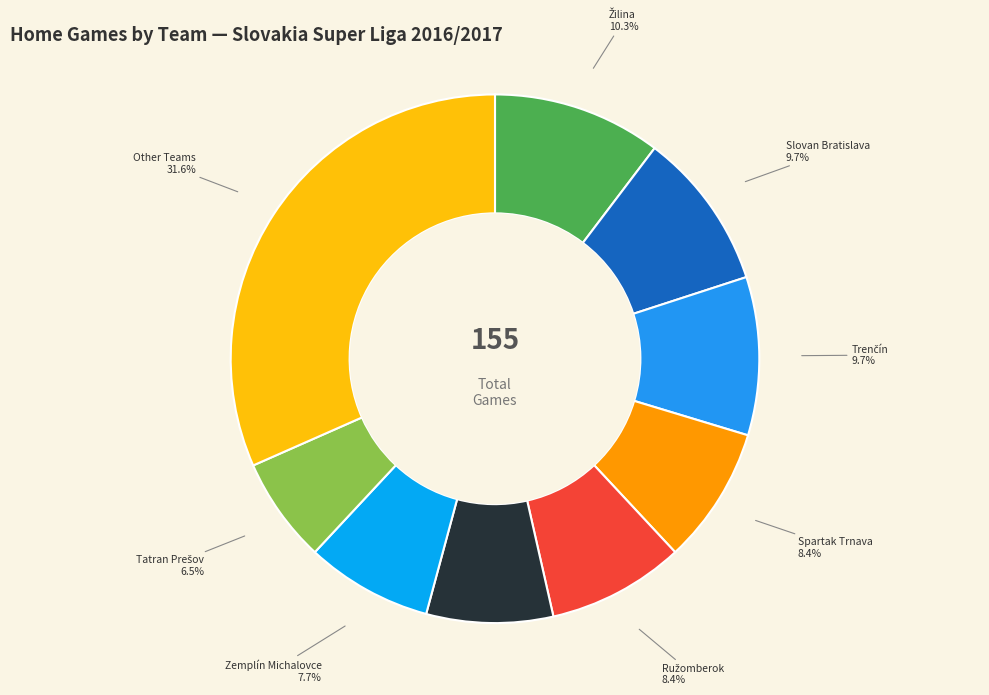

What percentage do Spartak Trnava and Other Teams together represent?

40.0%